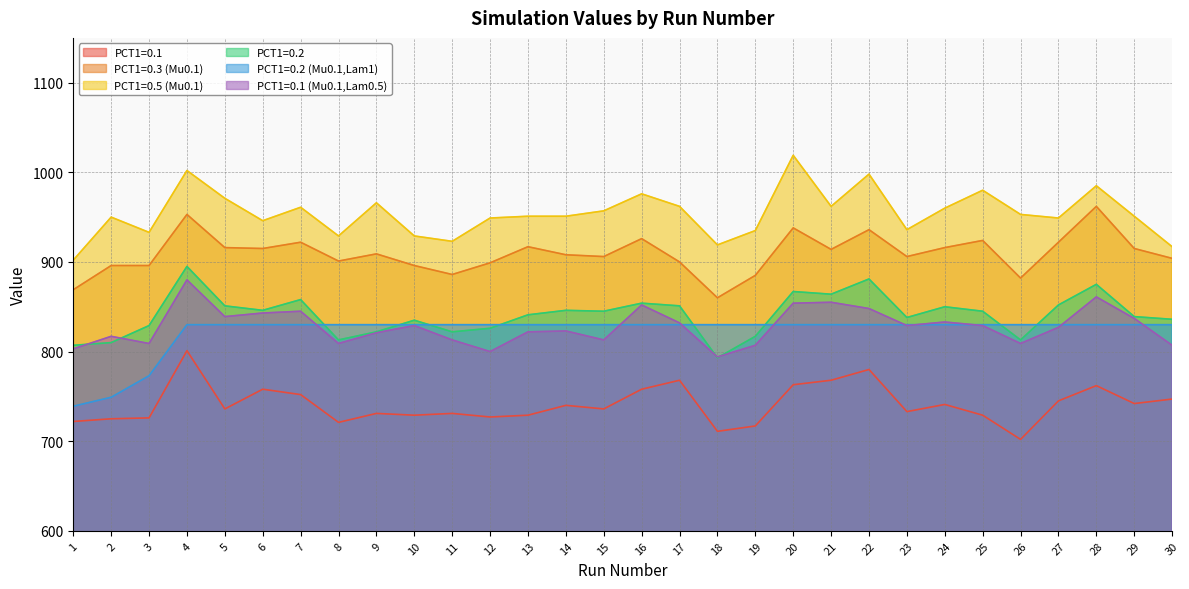

True or false: PCT1=0.1 and PCT1=0.3 (Mu0.1) intersect in this chart.

False